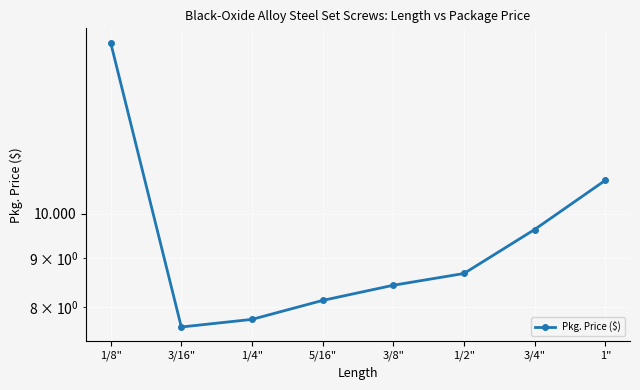

Does the chart display data point markers on the line(s)?

Yes